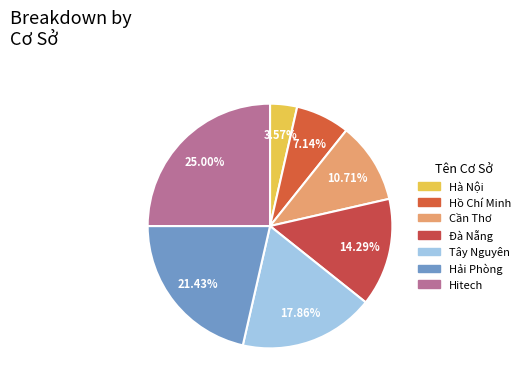

How many slices are in this pie chart?

7